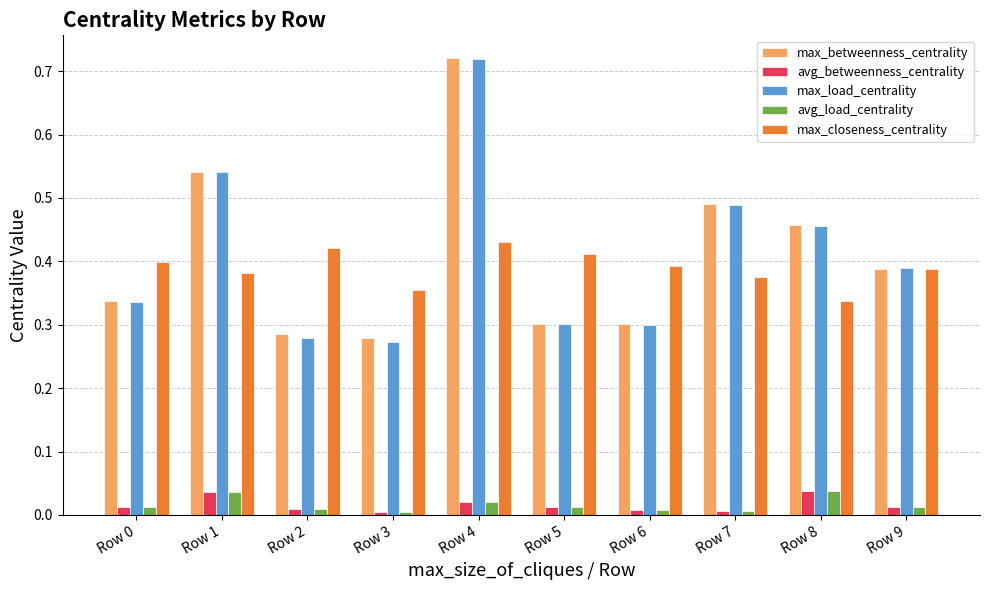

True or false: max_closeness_centrality has a value of 0.2 at Row 7.

False